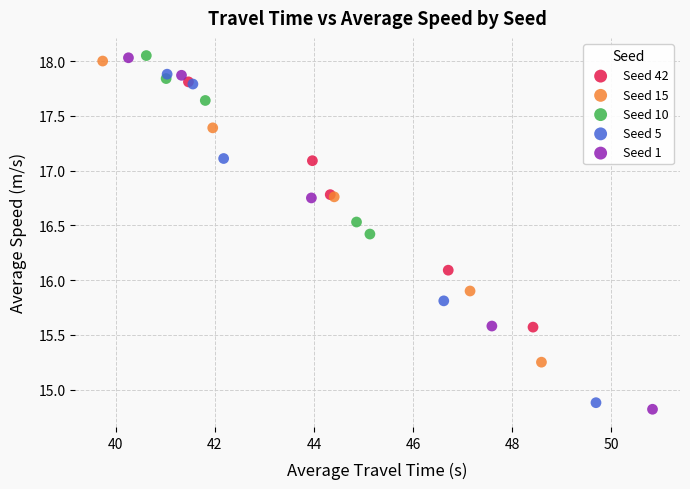

Which series has the widest spread of Y values?

Seed 1